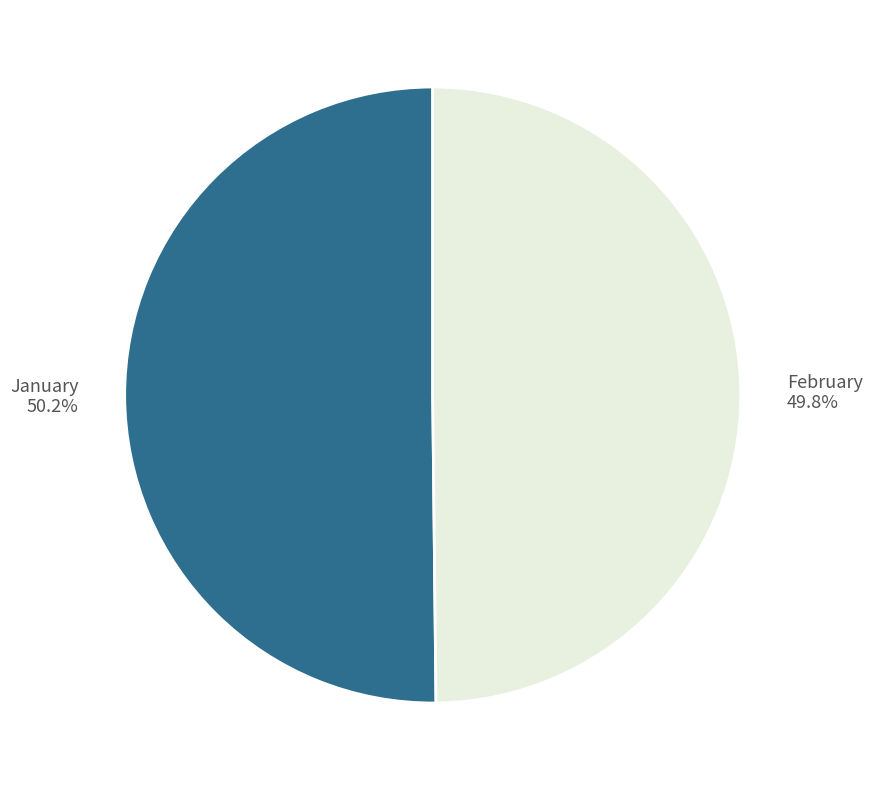

Combined, do February and January account for over 50%?

Yes